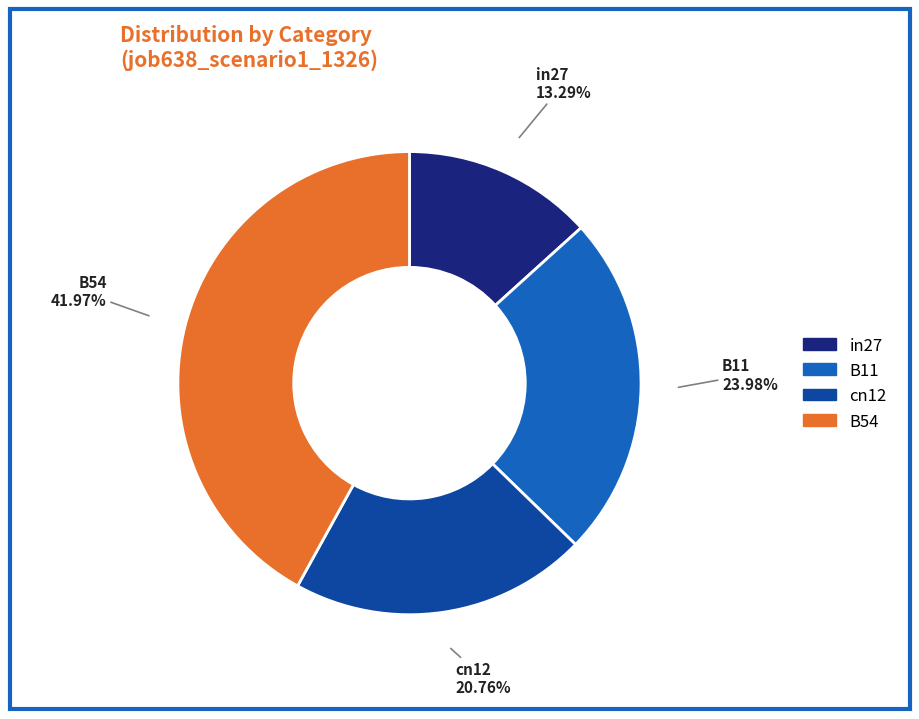

How many slices are in this pie chart?

4